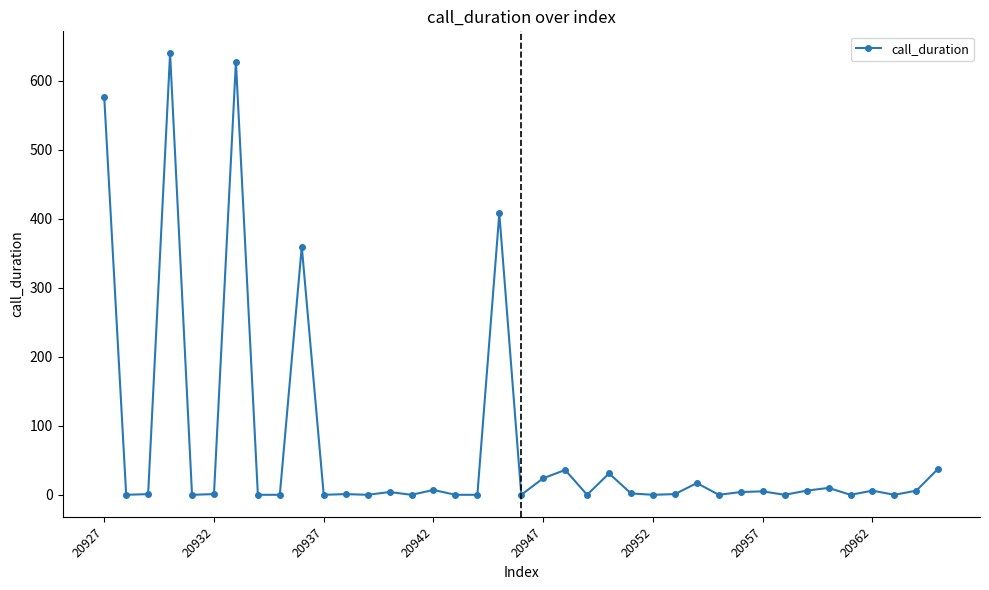

What is the greatest value displayed?

640